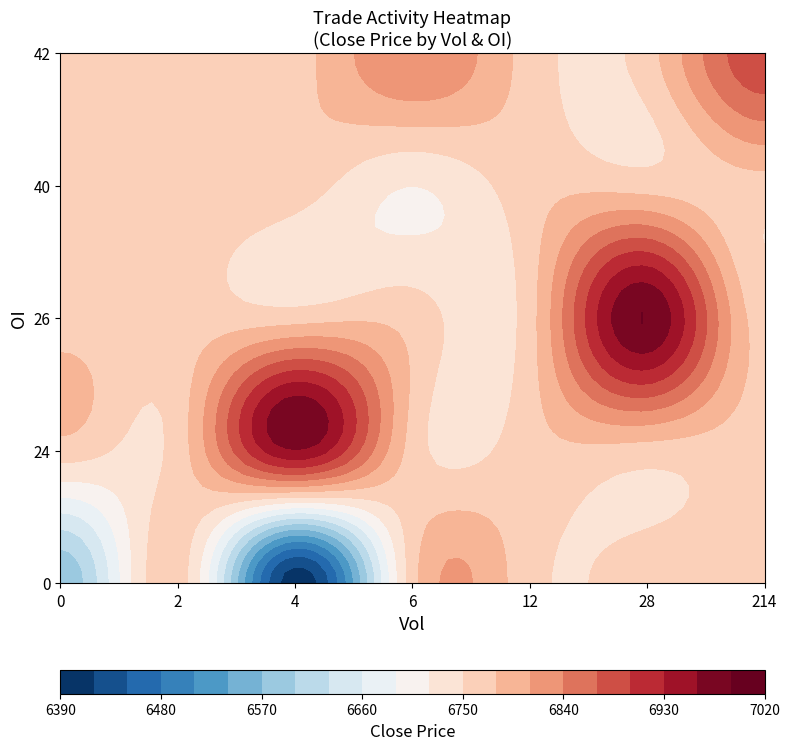

Is it true that oi_by_month equals 0 at 0?

True